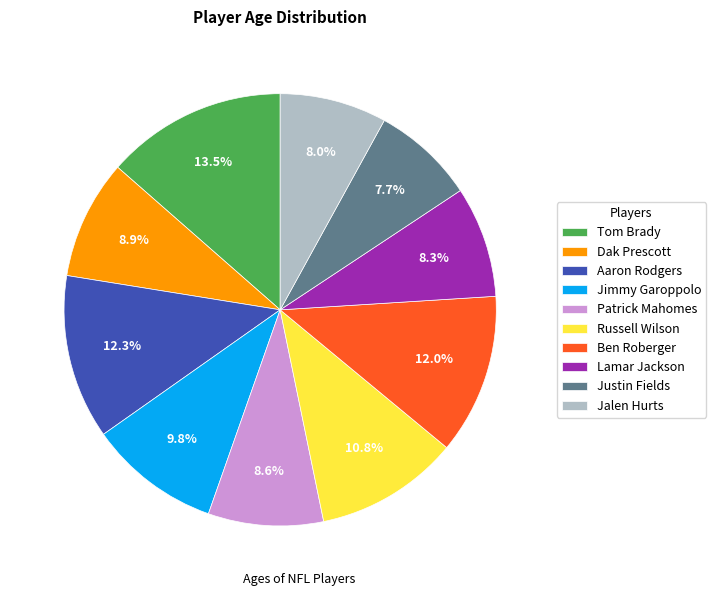

What is the largest slice in the pie chart?

Tom Brady